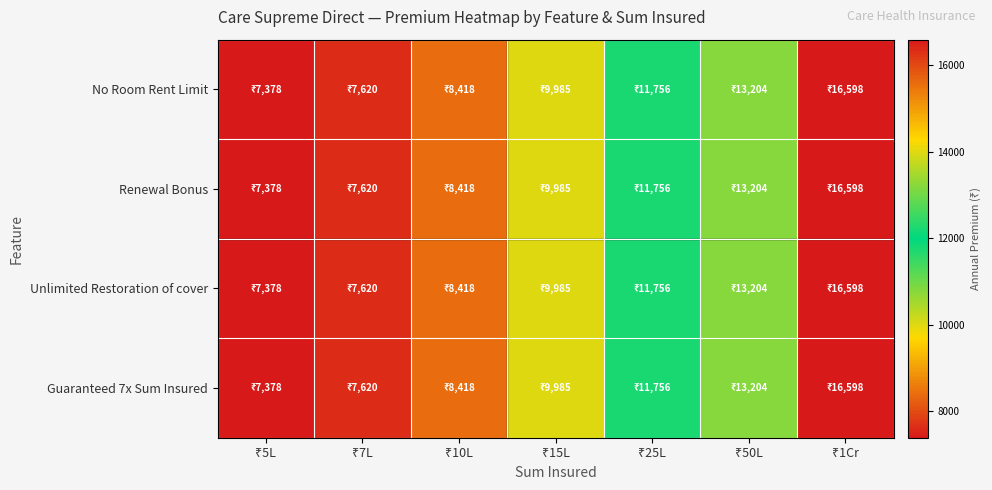

Which has a higher value, ₹1Cr or ₹7L?

₹1Cr